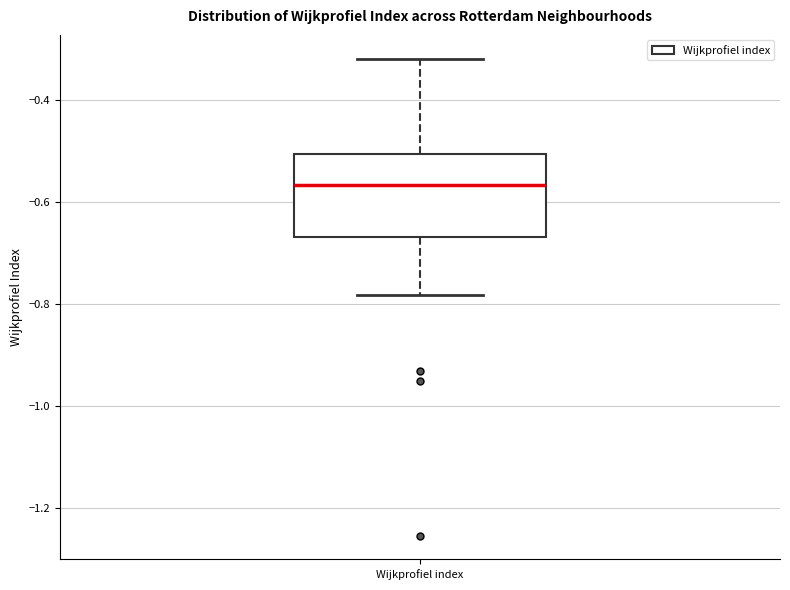

Where is the lower edge of the box for Wijkprofiel index on the y-axis? The values are not printed on the chart, so give them approximately, as read against the axis.

-0.66